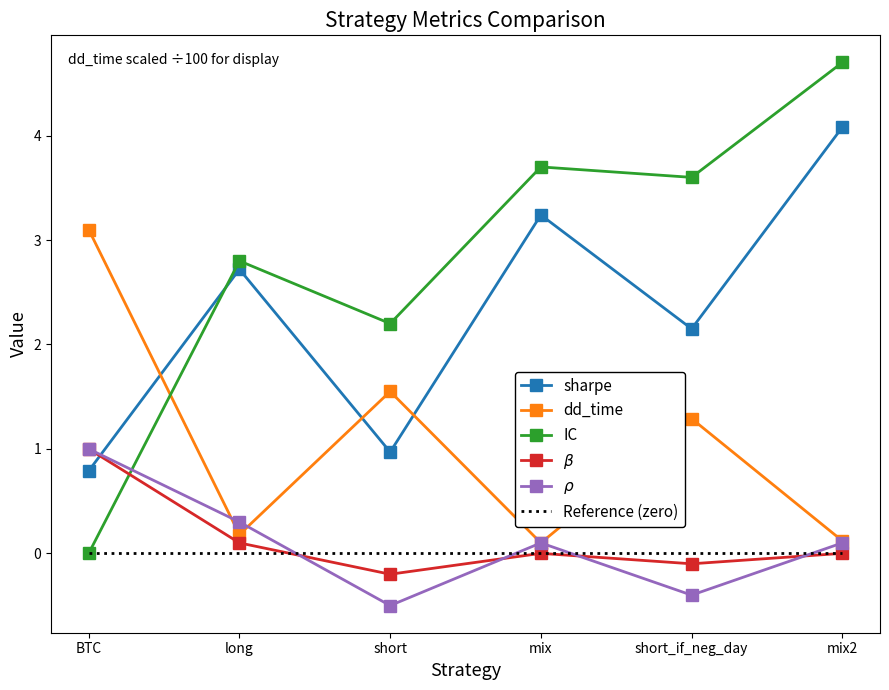

What is the approximate value of sharpe at mix?

3.2